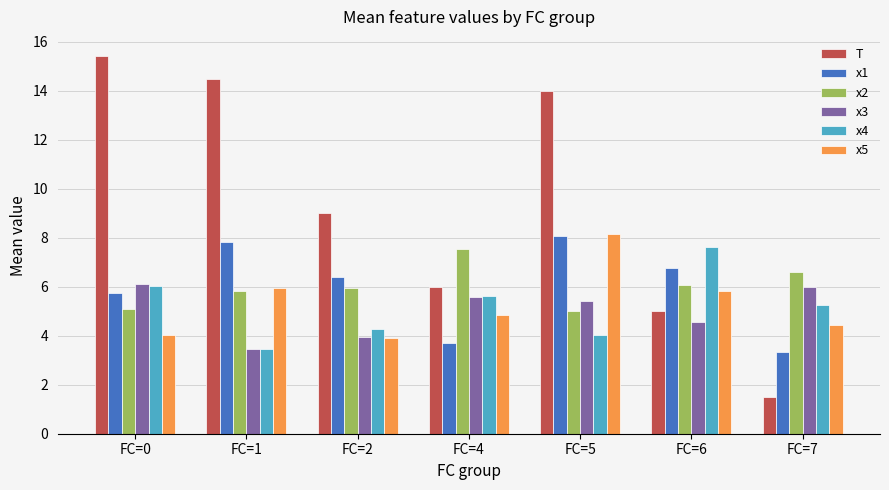

What is the value of the T bar at the 7th from the left?

1.5